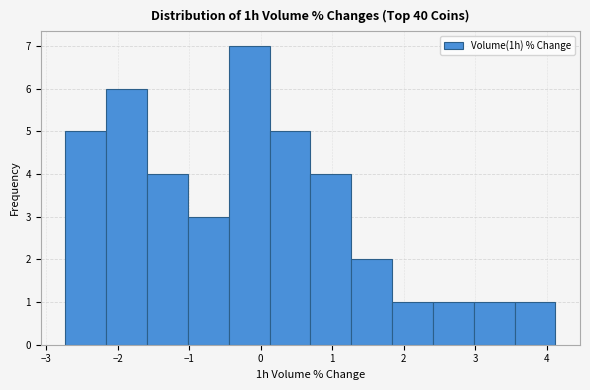

How tall is the bar that spans 3.0 to 3.5 on the x-axis? Neither the bar edges nor the heights are printed on the chart, so give them approximately, as read against the axes.

1